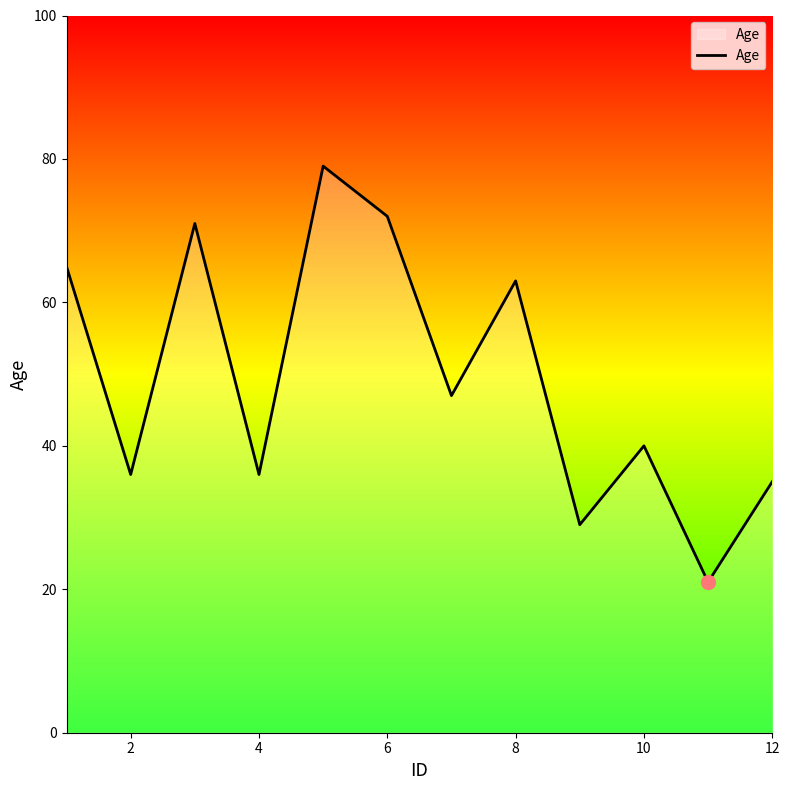

What is the difference between the maximum and minimum values?

58